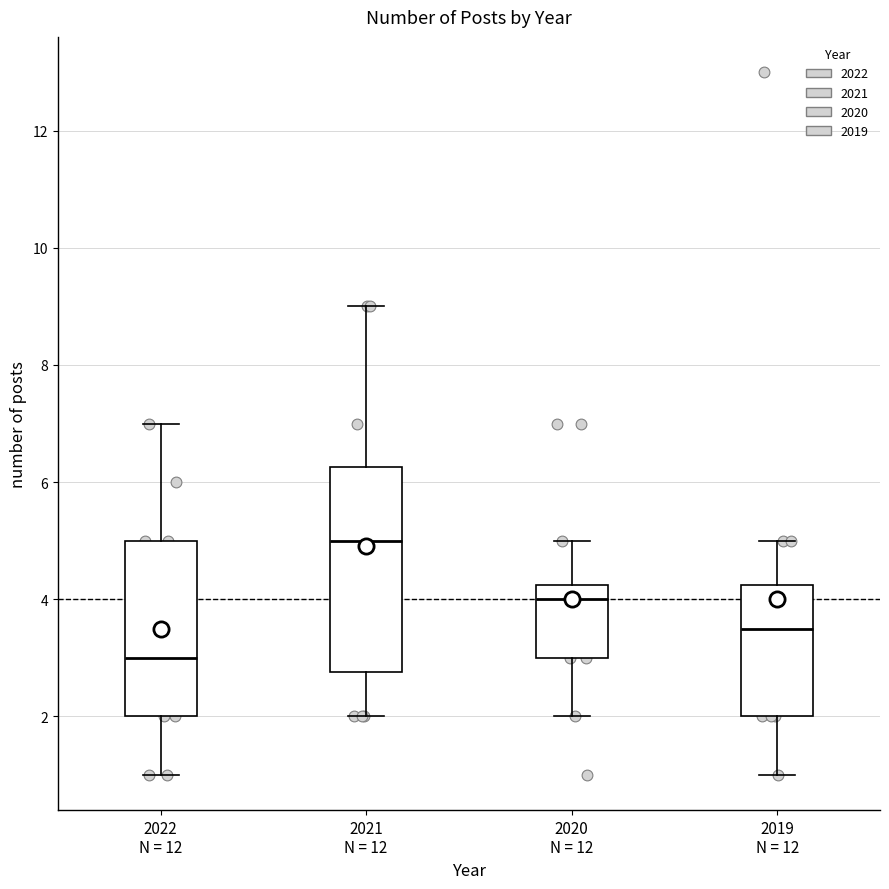

Which box's median line is the lowest?

2022 N = 12